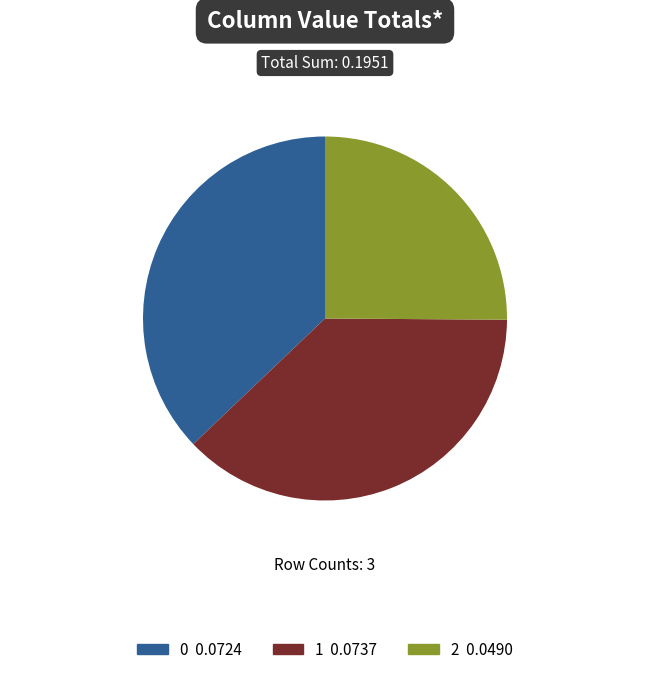

Does any single category account for the majority?

No